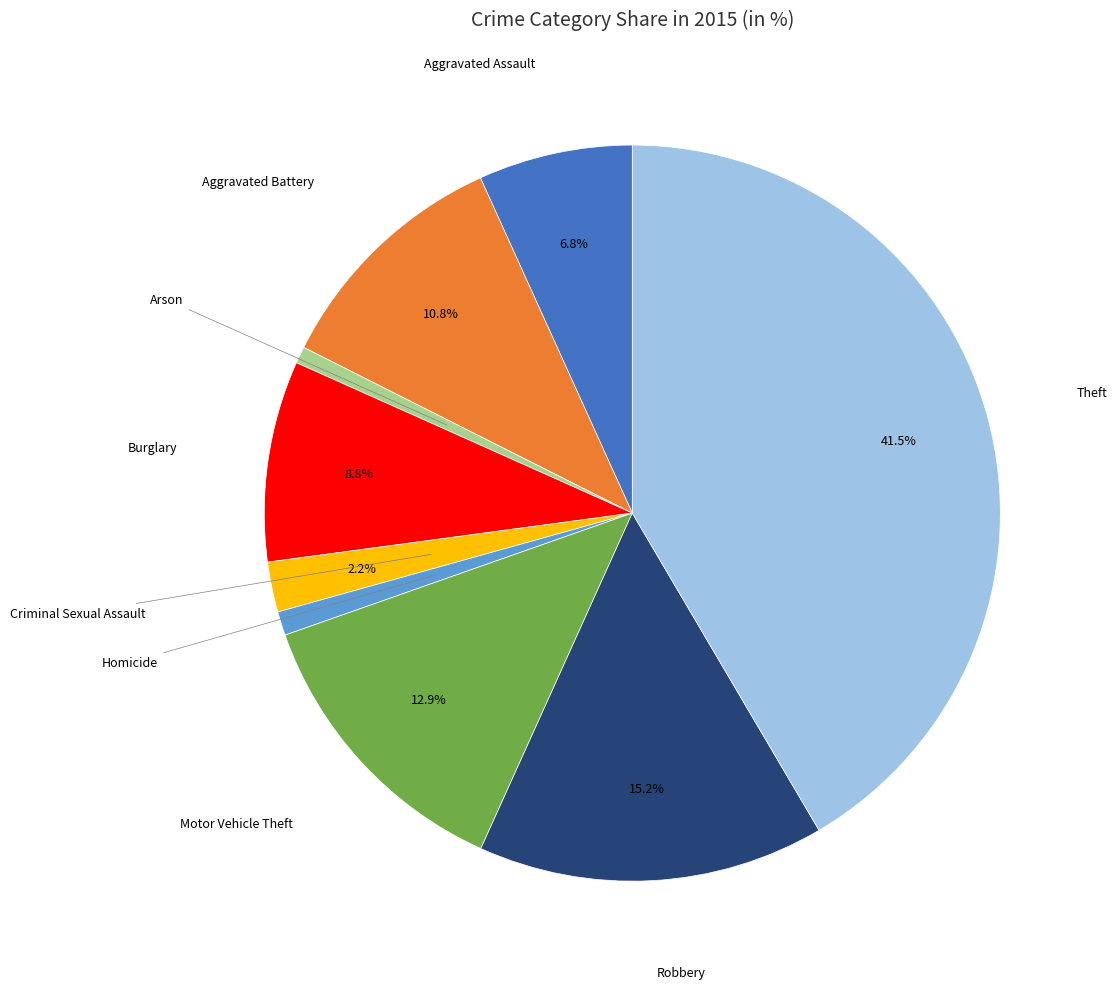

To the nearest percent, what is the difference between the Aggravated Battery and Theft slice percentages?

31%